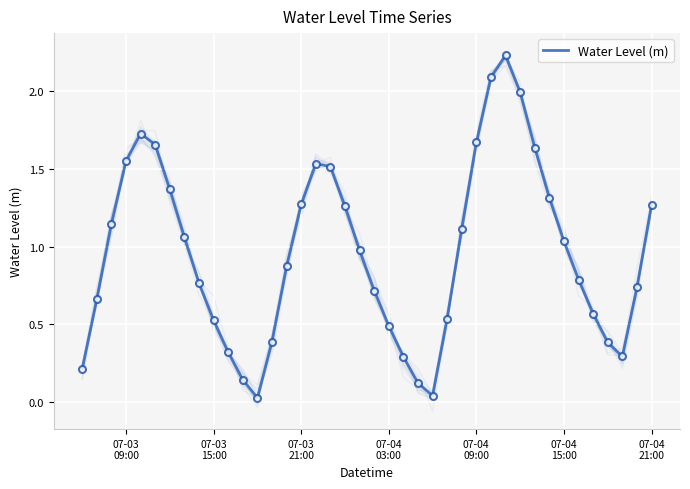

What is the difference between the maximum and second lowest values?

2.2